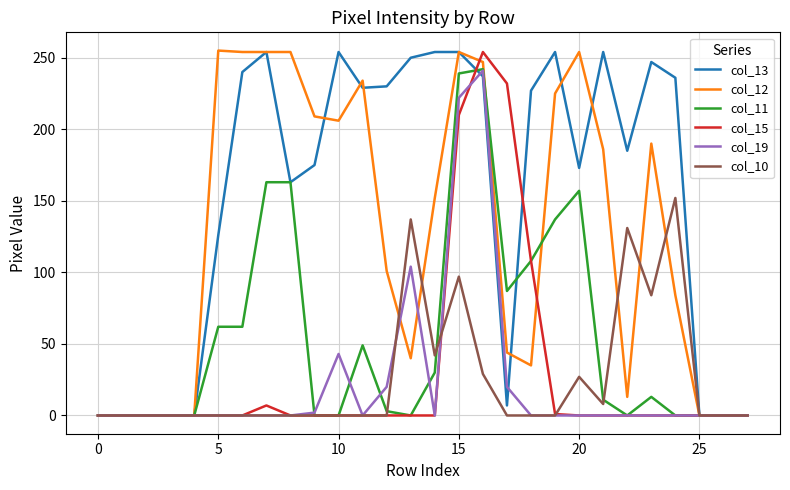

How many values in the col_13 series are below 227?

14